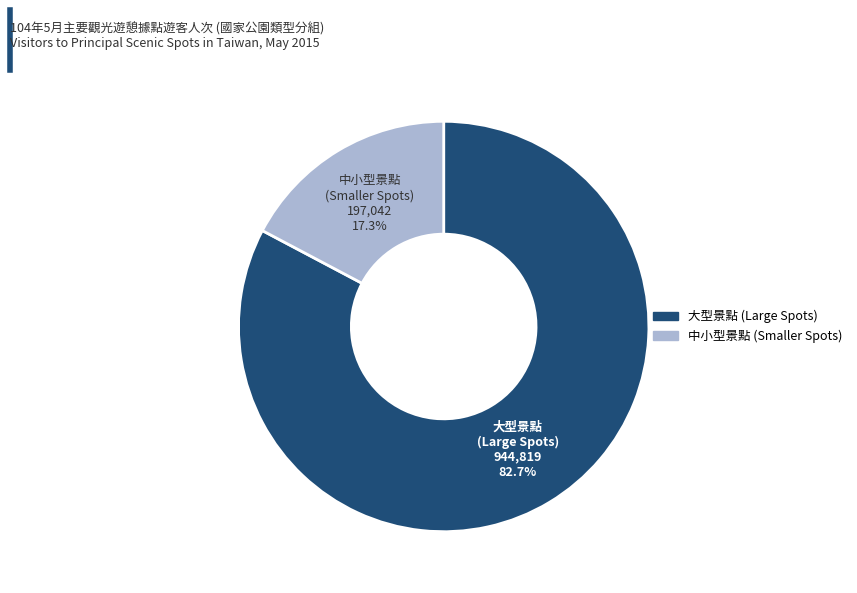

Is there a majority slice in this chart?

Yes